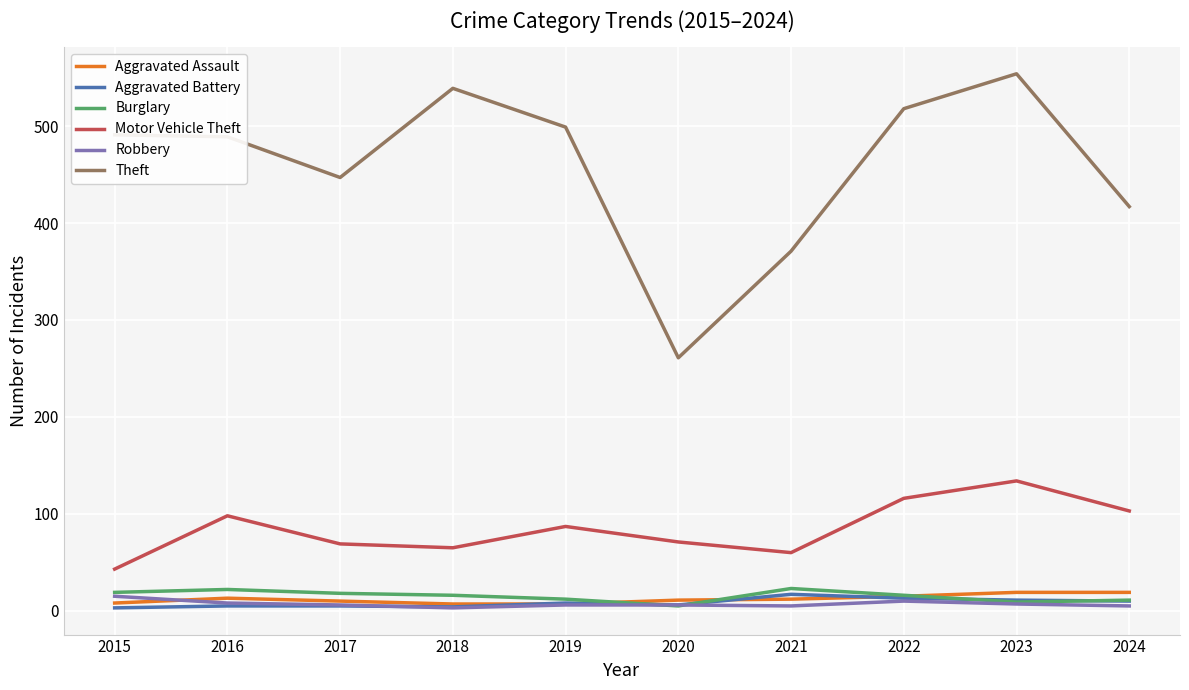

True or false: Theft and Robbery cross at least once.

False